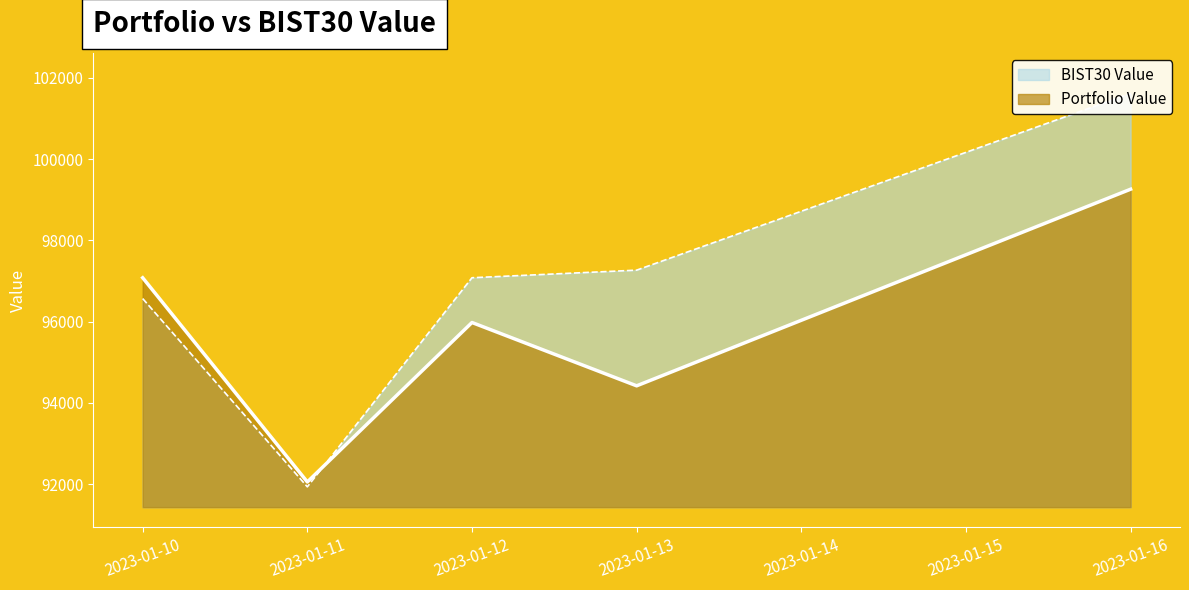

At which category does the chart reach its minimum across all series?

2023-01-11